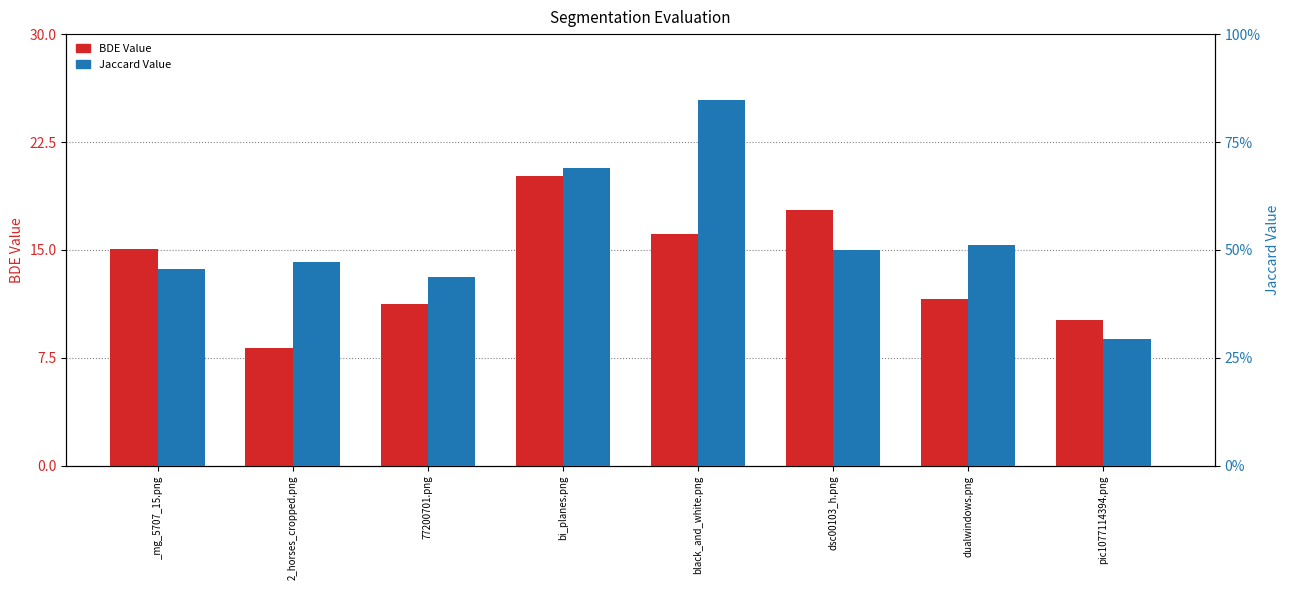

What is the value of the Jaccard Value bar at the 3rd from the left?

0.4